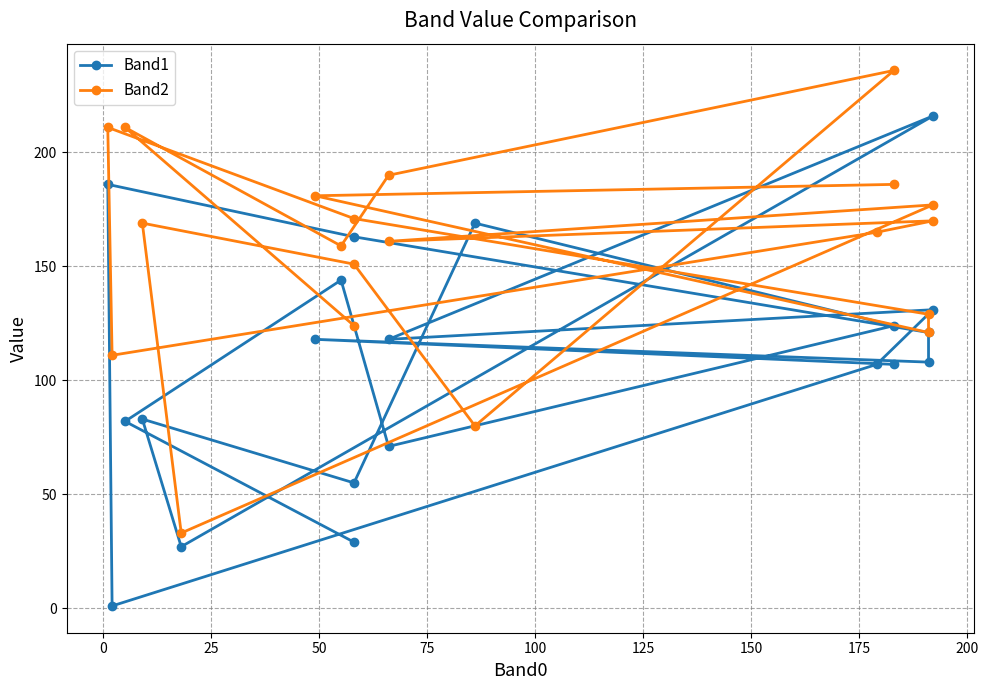

At how many categories does at least one series exceed 55?

19